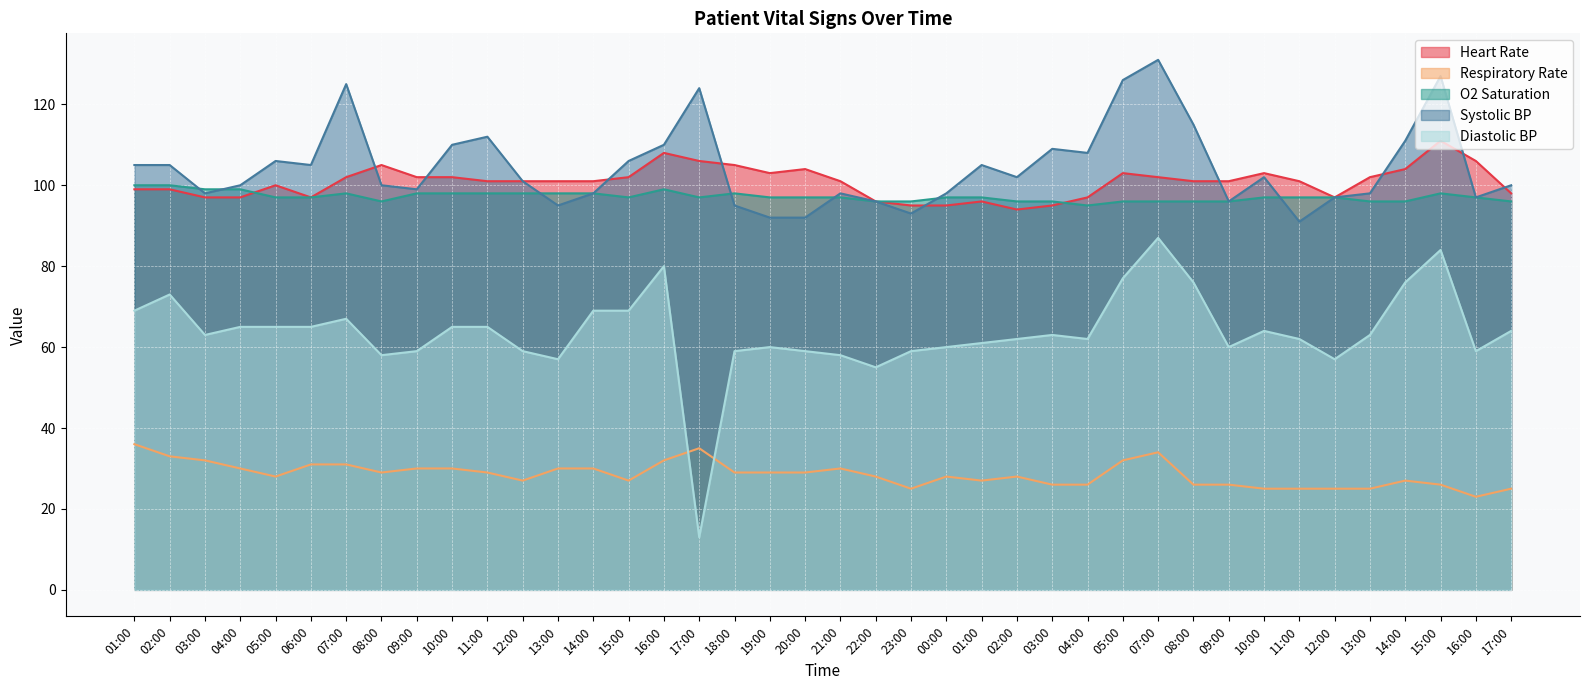

How many values in the Systolic BP series are below 102?

20